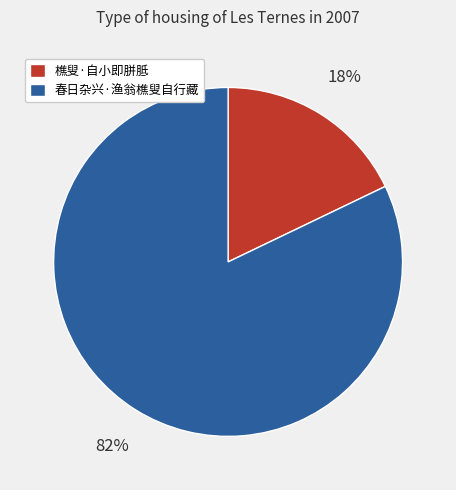

How many slices are in this pie chart?

2